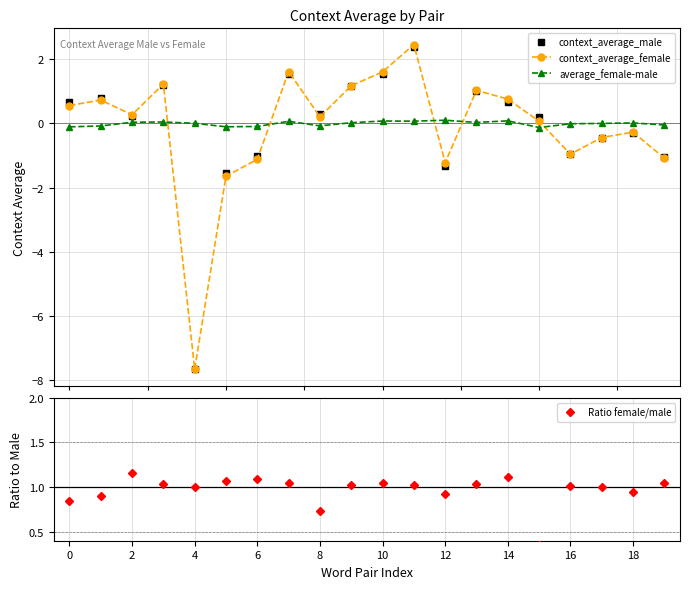

True or false: Ratio female/male has more than 2 points higher than both neighbors.

True